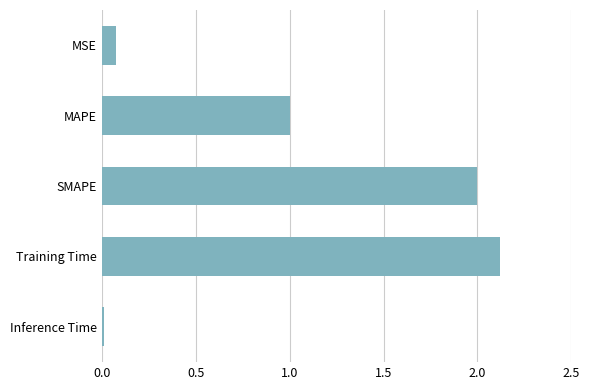

How many data points are less than 1?

2